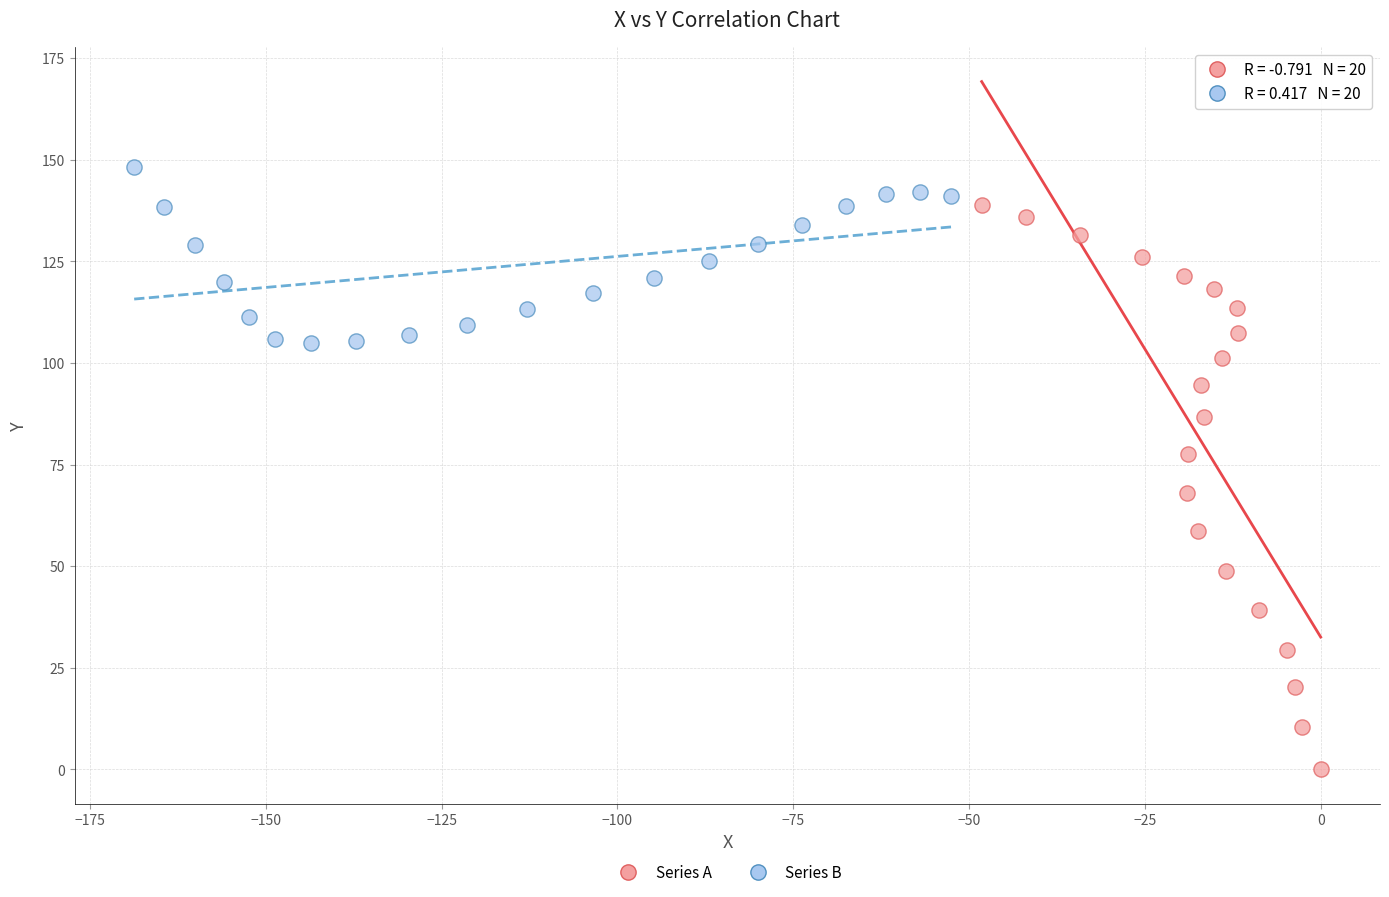

Which series has the widest spread of Y values?

Series A